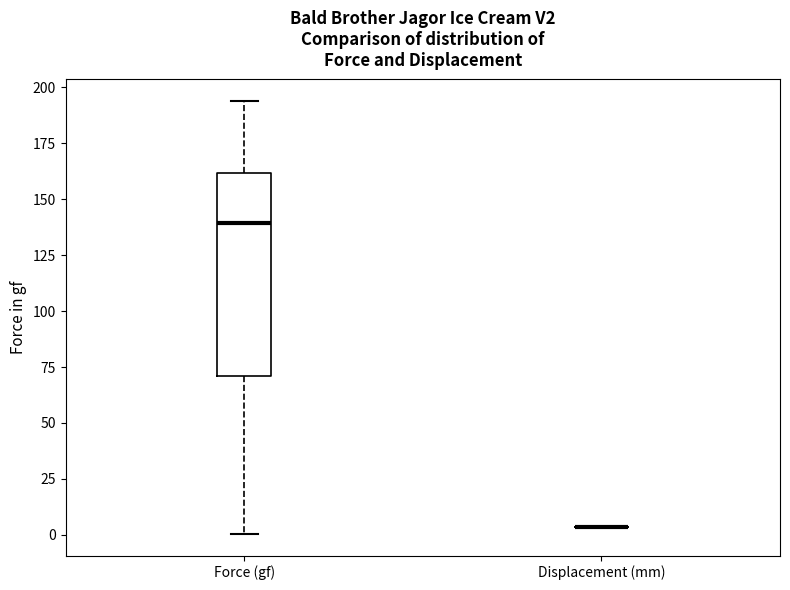

Where does the upper whisker of the box for Force (gf) end on the y-axis? The values are not printed on the chart, so give them approximately, as read against the axis.

195